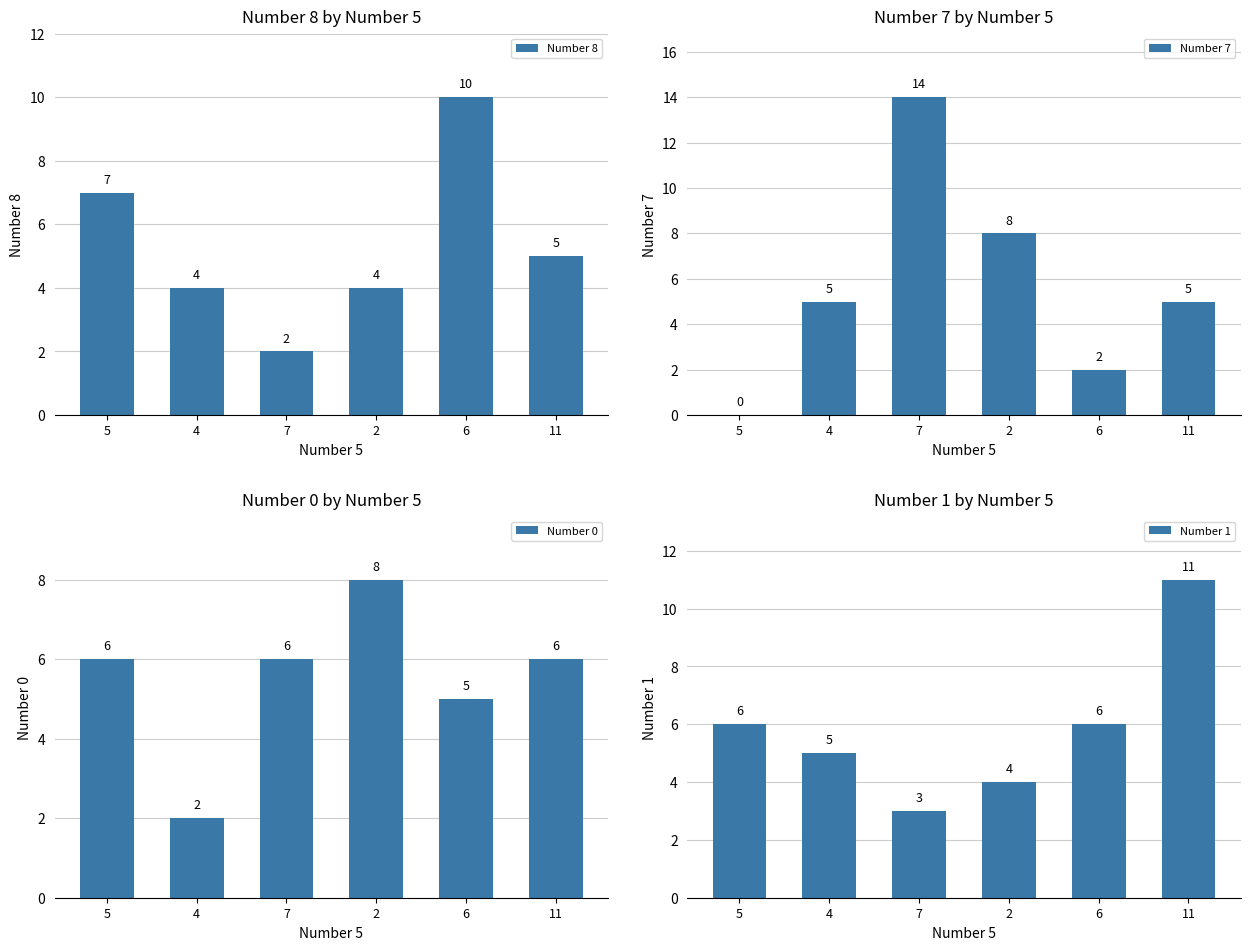

How many data points does each series have?

6